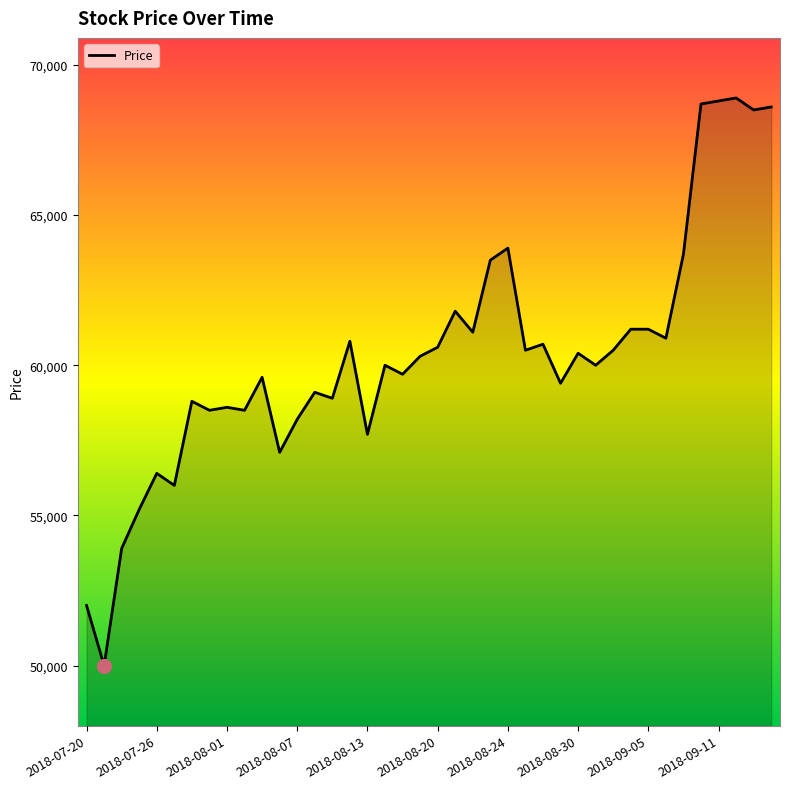

What is the difference between the maximum and minimum values?

18900